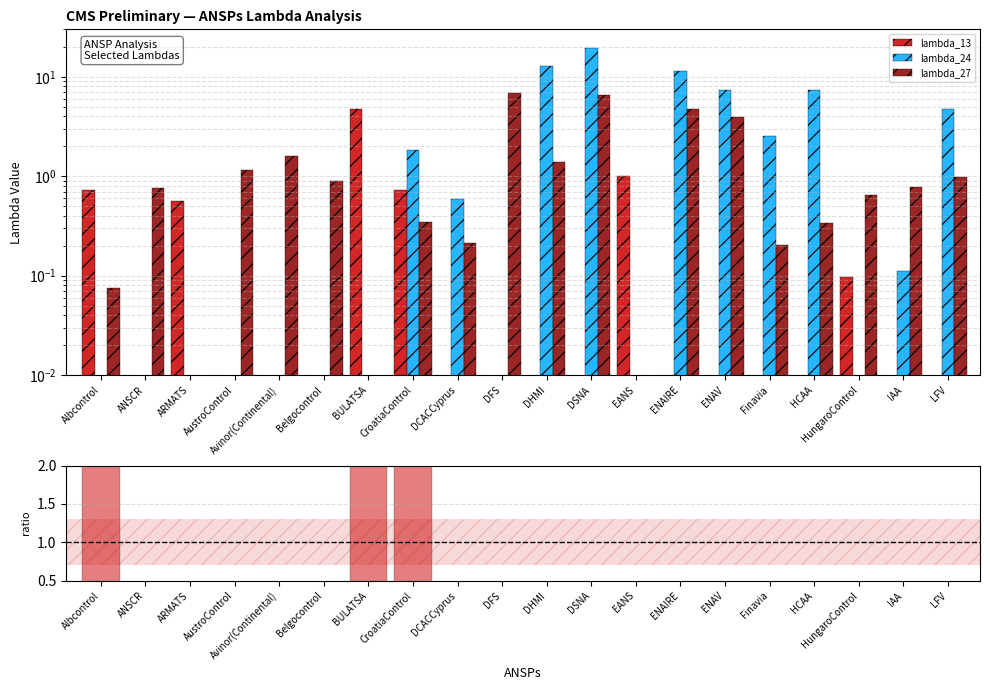

What position from the left is DFS?

10